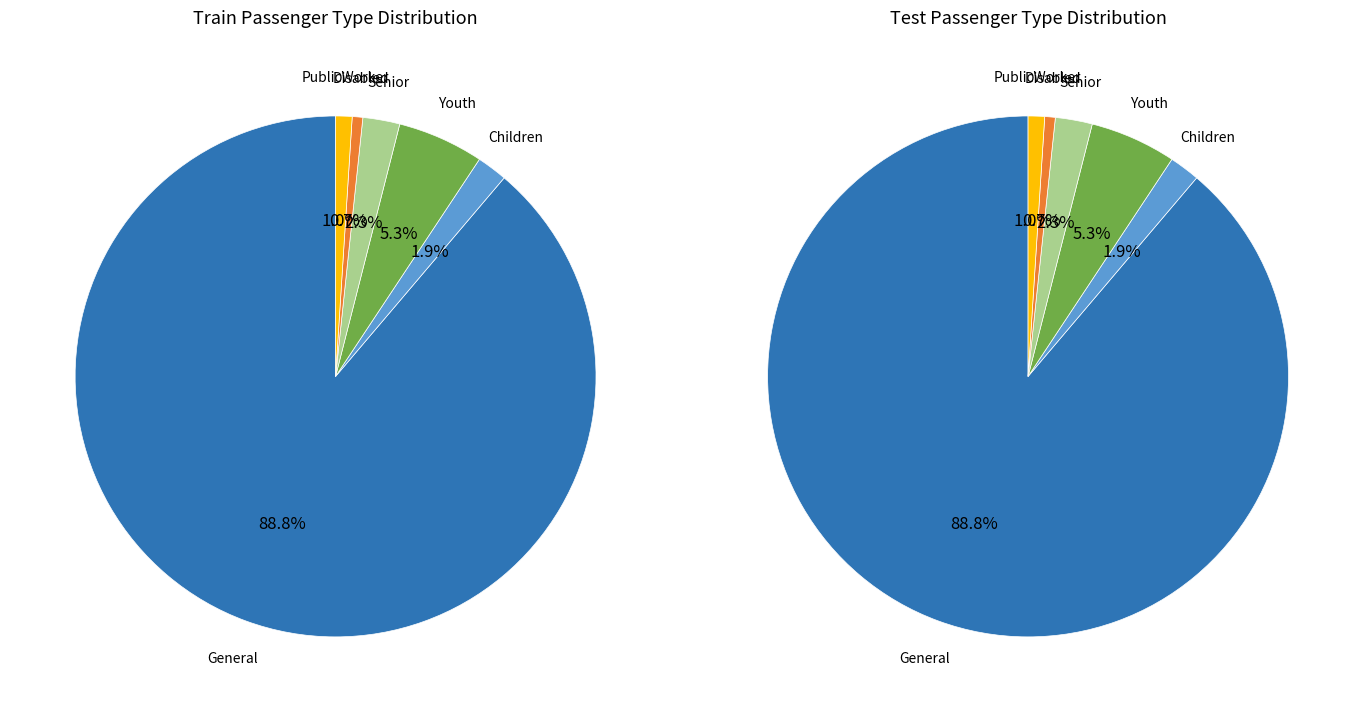

What percentage is NOT represented by 513?

85.7%